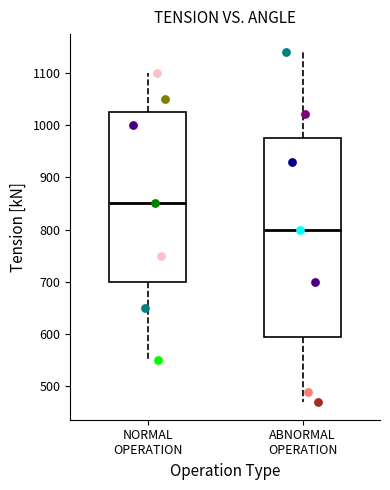

Where is the upper edge of the box for ABNORMAL OPERATION on the y-axis? The values are not printed on the chart, so give them approximately, as read against the axis.

980